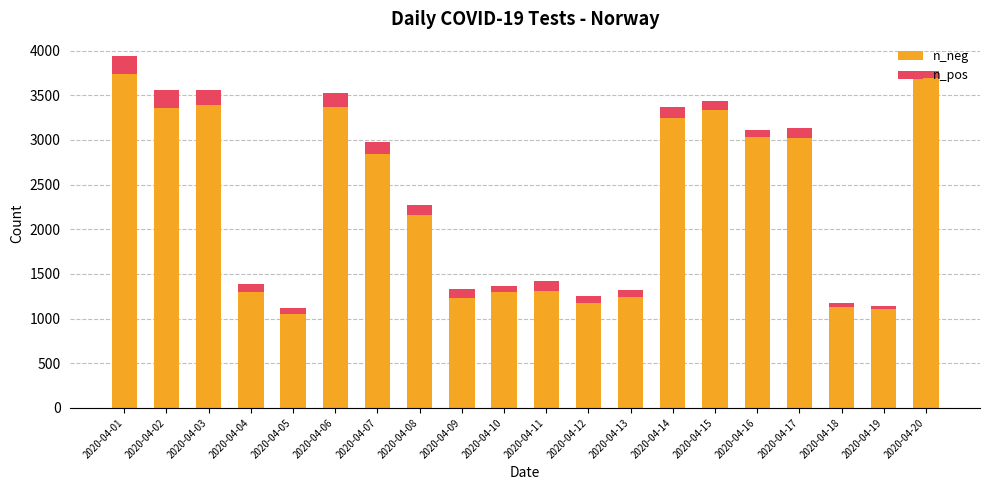

Where does the n_neg series first go above 2837?

2020-04-01